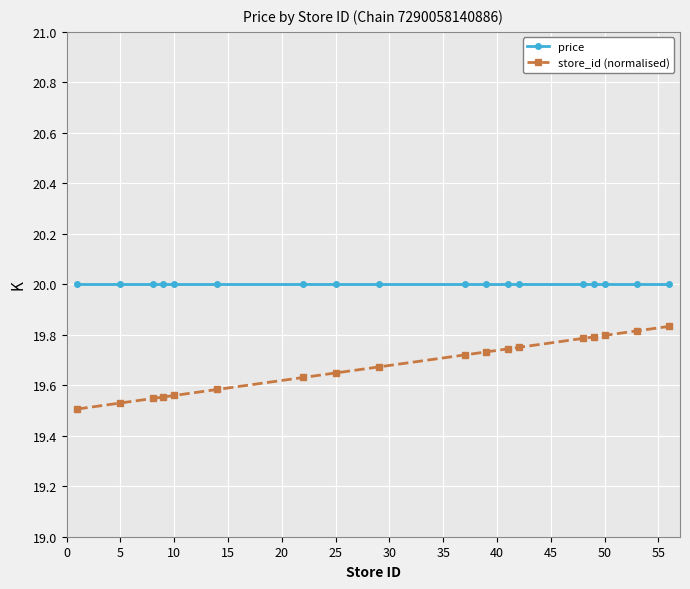

What are all the series names shown in the legend?

price, store_id (normalised)